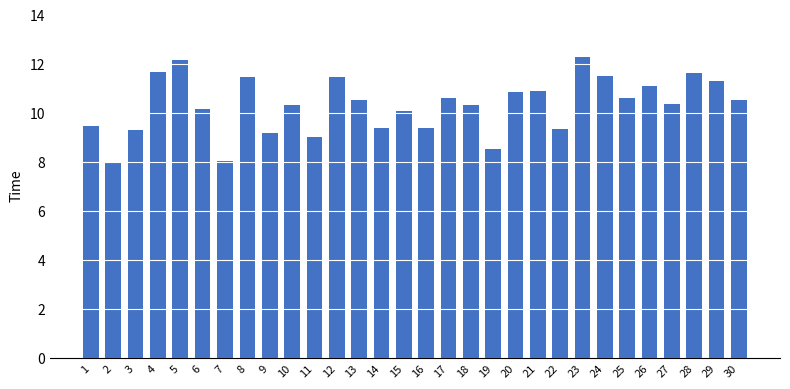

Is it true that the value at 27 is 16.1?

False